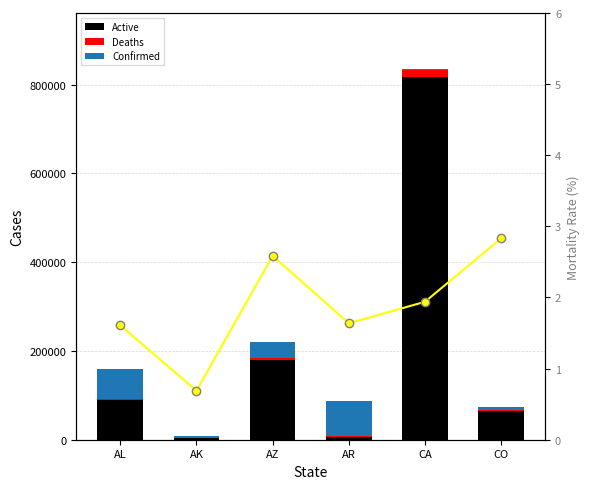

How many categories are shown in the chart?

6